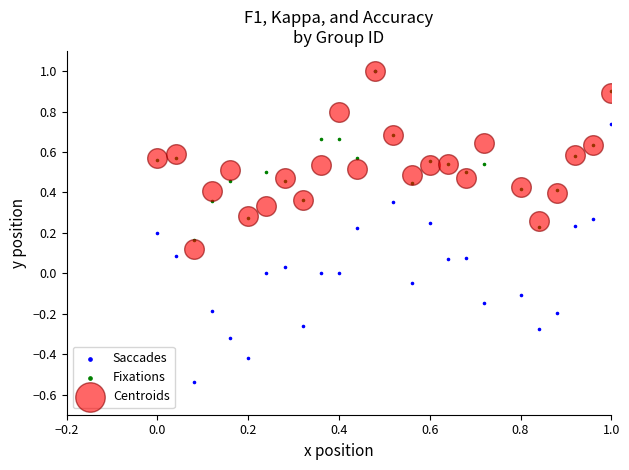

Which series contains the lowest Y value?

Saccades